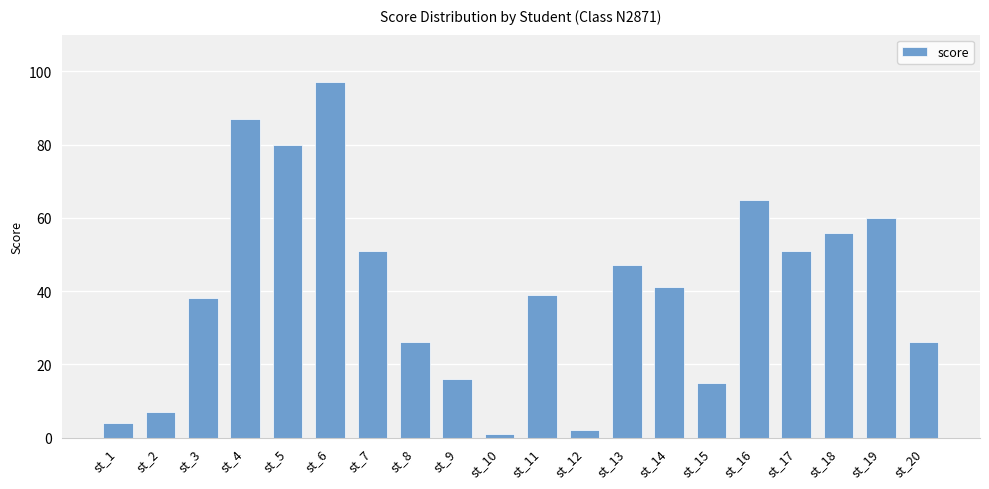

What is the greatest value displayed?

97